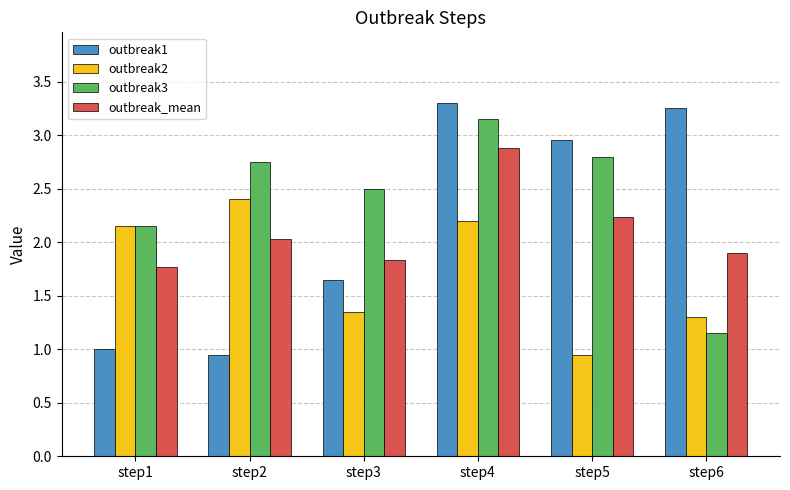

What is the average value of the outbreak1 series?

2.2